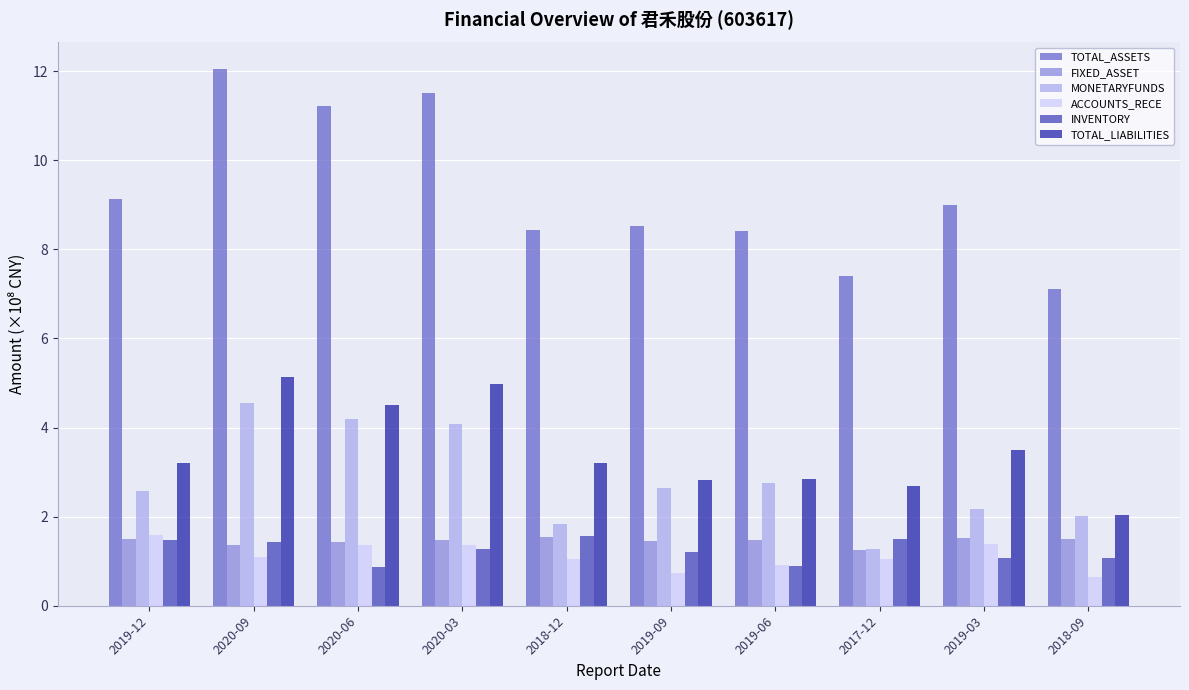

What is the total value across all series at 2017-12?

15.2